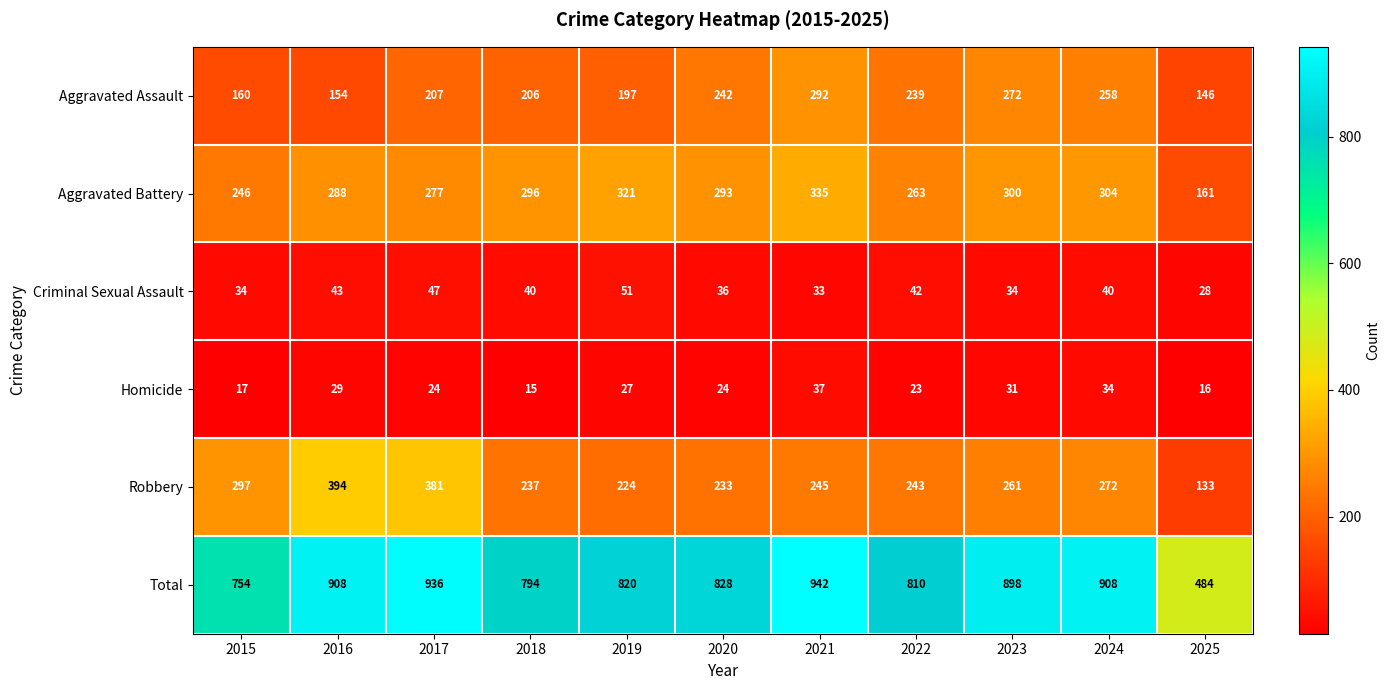

The value of Aggravated Assault at 2016 is 99. True or false?

False